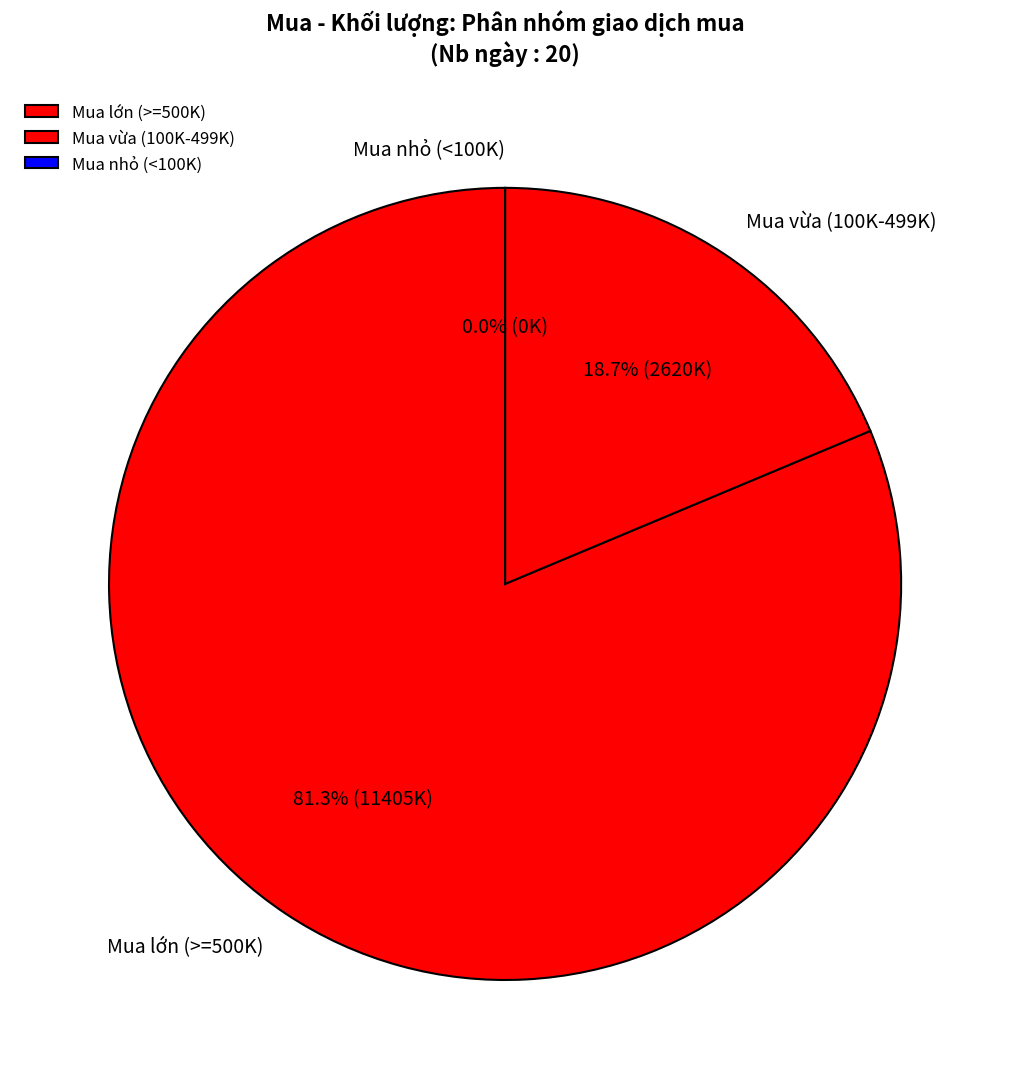

Is there any slice that represents more than half of the pie?

No